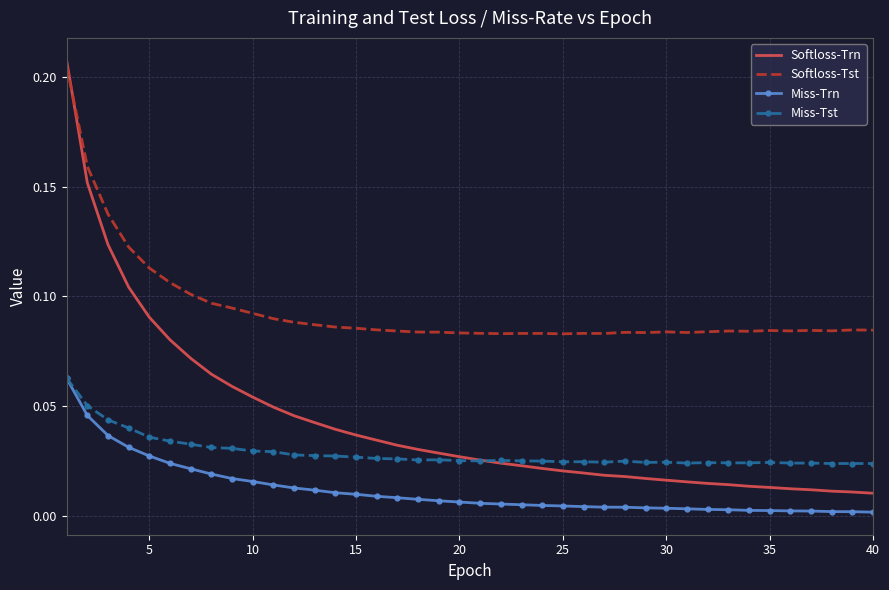

List the series in order of their overall mean, lowest first.

Miss-Trn, Miss-Tst, Softloss-Trn, Softloss-Tst